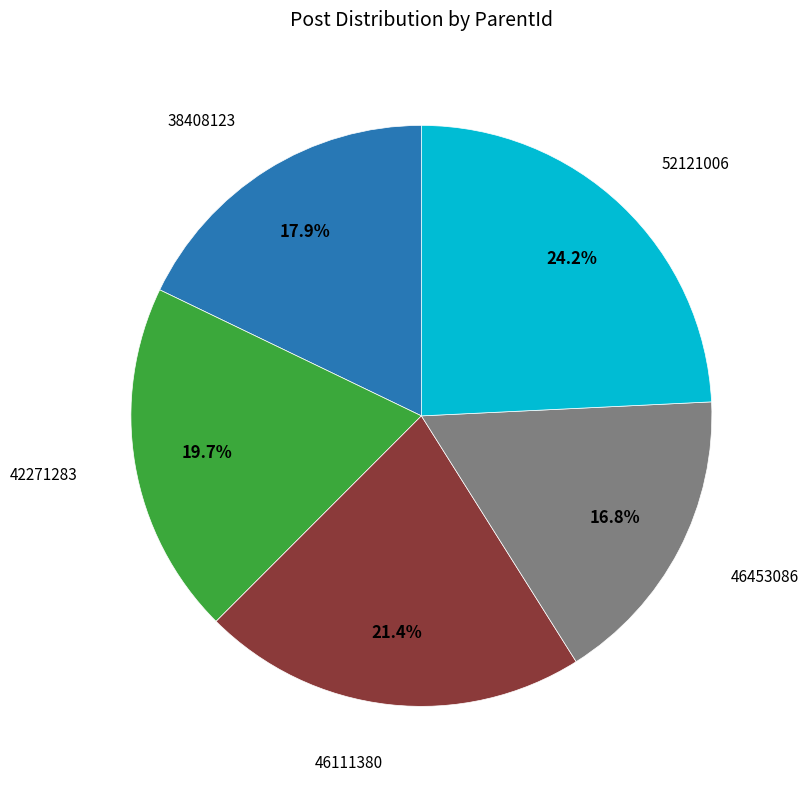

To the nearest percent, what is the average slice percentage?

20%